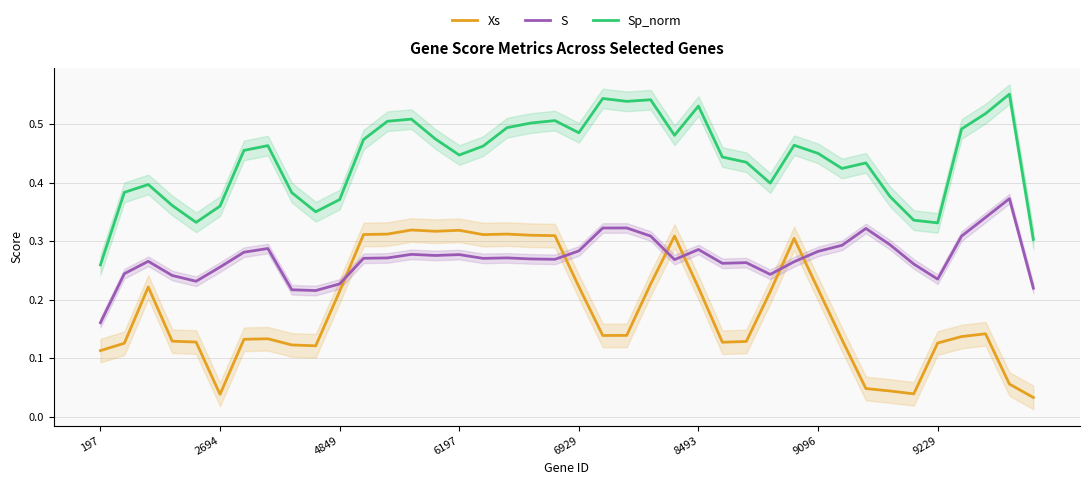

Is it true that Xs equals 0.1 at 4849?

False